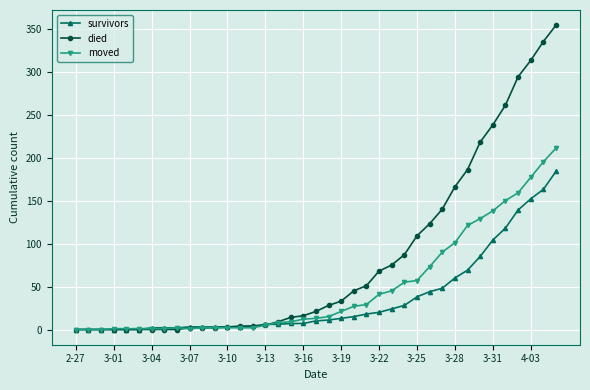

Rank the series by their maximum value, from highest to lowest.

died, moved, survivors